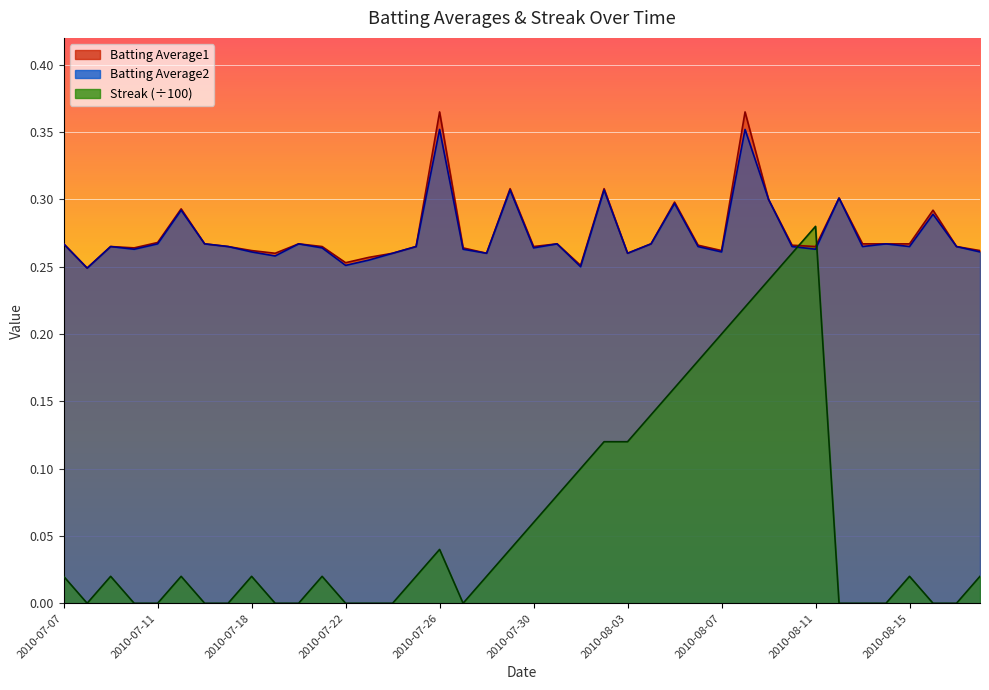

Reading left to right, what are all the values shown in this chart?

Batting Average1: 0.3	0.2	0.3	0.3	0.3	0.3	0.3	0.3	0.3	0.3	0.3	0.3	0.3	0.3	0.3	0.3	0.4	0.3	0.3	0.3	0.3	0.3	0.3	0.3	0.3	0.3	0.3	0.3	0.3	0.4	0.3	0.3	0.3	0.3	0.3	0.3	0.3	0.3	0.3	0.3
Batting Average2: 0.3	0.2	0.3	0.3	0.3	0.3	0.3	0.3	0.3	0.3	0.3	0.3	0.3	0.3	0.3	0.3	0.4	0.3	0.3	0.3	0.3	0.3	0.2	0.3	0.3	0.3	0.3	0.3	0.3	0.4	0.3	0.3	0.3	0.3	0.3	0.3	0.3	0.3	0.3	0.3
Streak: 0.0	0.0	0.0	0.0	0.0	0.0	0.0	0.0	0.0	0.0	0.0	0.0	0.0	0.0	0.0	0.0	0.0	0.0	0.0	0.0	0.1	0.1	0.1	0.1	0.1	0.1	0.2	0.2	0.2	0.2	0.2	0.3	0.3	0.0	0.0	0.0	0.0	0.0	0.0	0.0